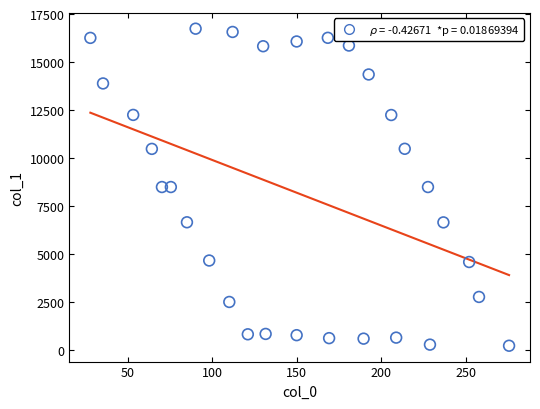

What is the range of Y values (max minus min)?

16500.2